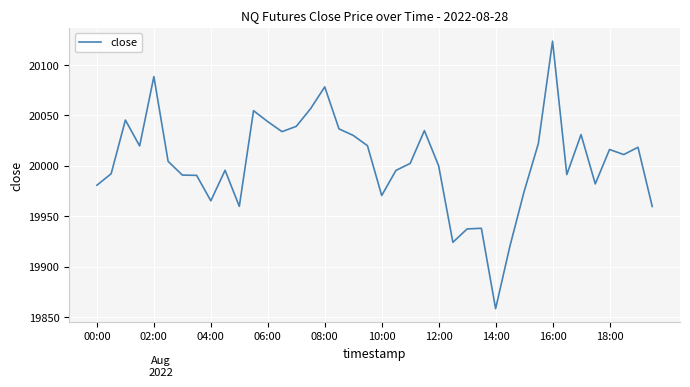

How many values exceed 20004?

20